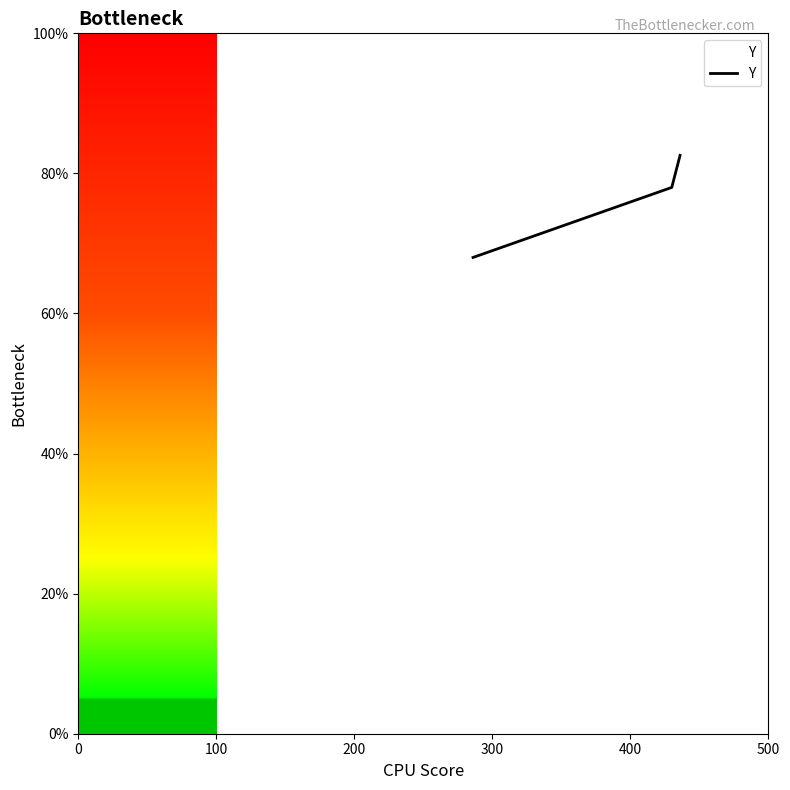

What is the difference between the maximum and minimum values?

14.6